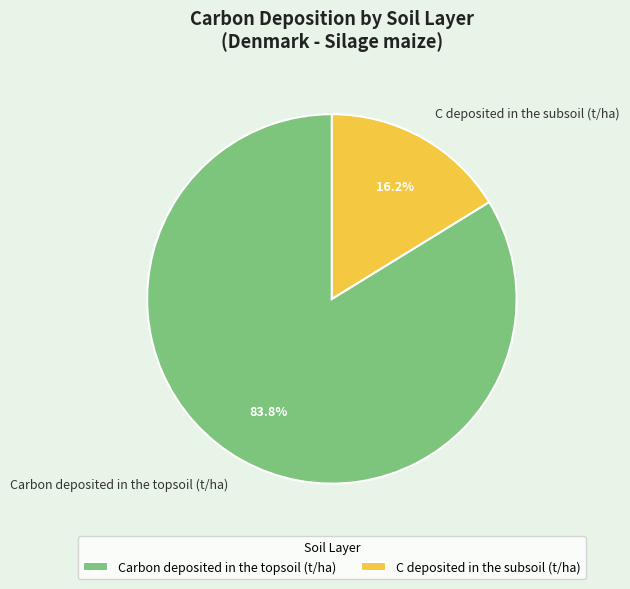

How many slices are in this pie chart?

2